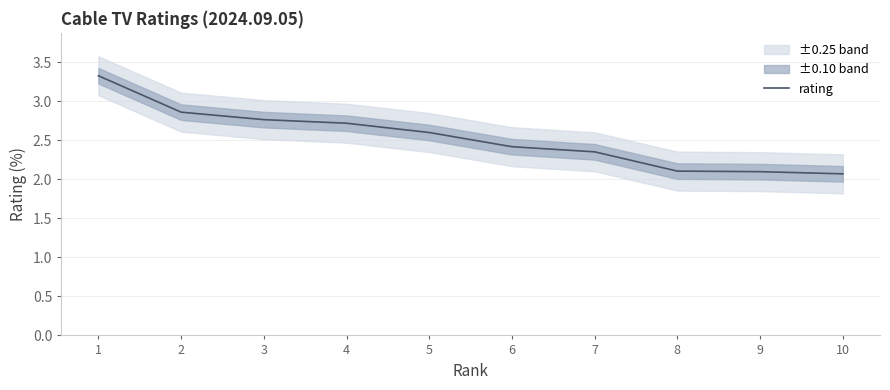

How many lines are shown in the chart?

1